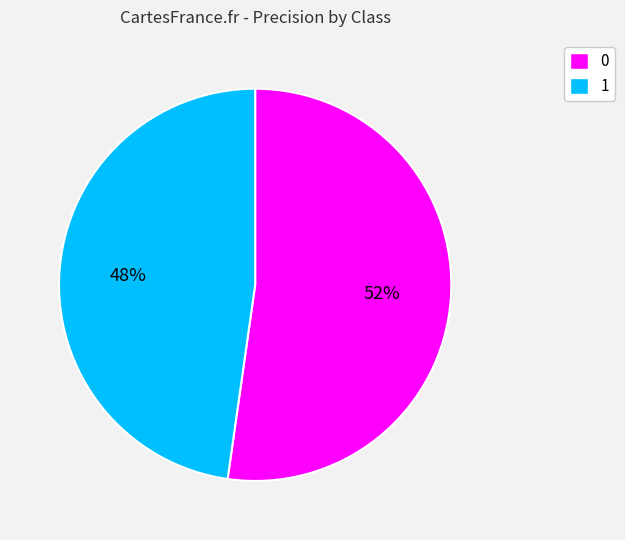

To the nearest percent, what is the combined percentage of 0 and 1?

100%